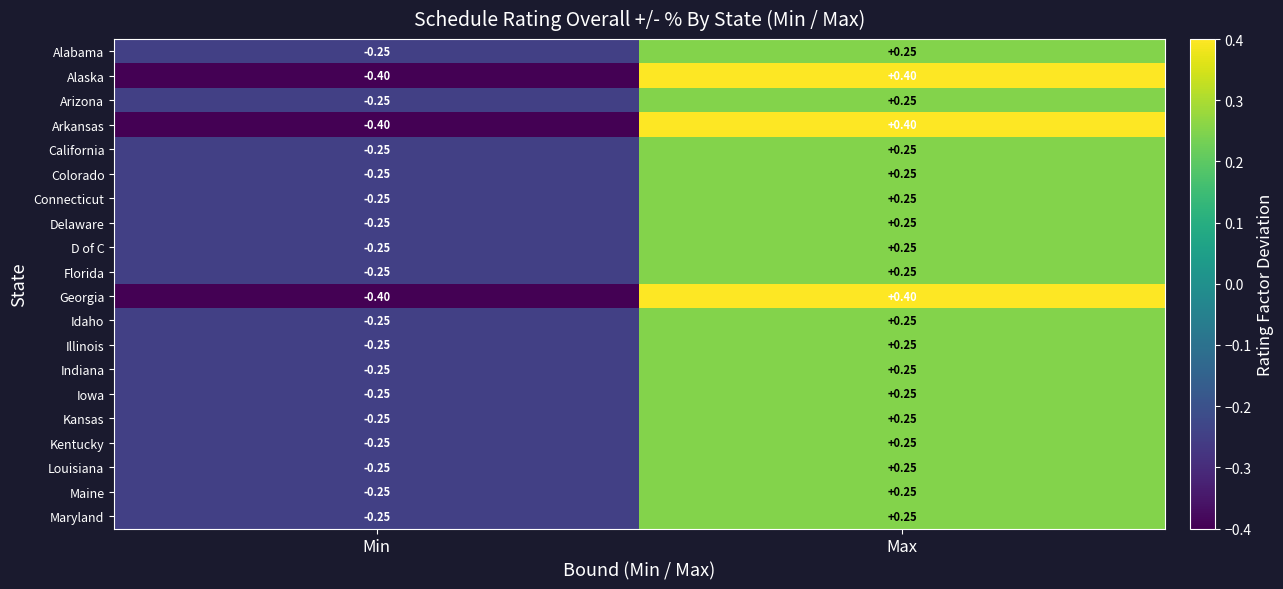

At which label does Idaho reach its peak?

Max